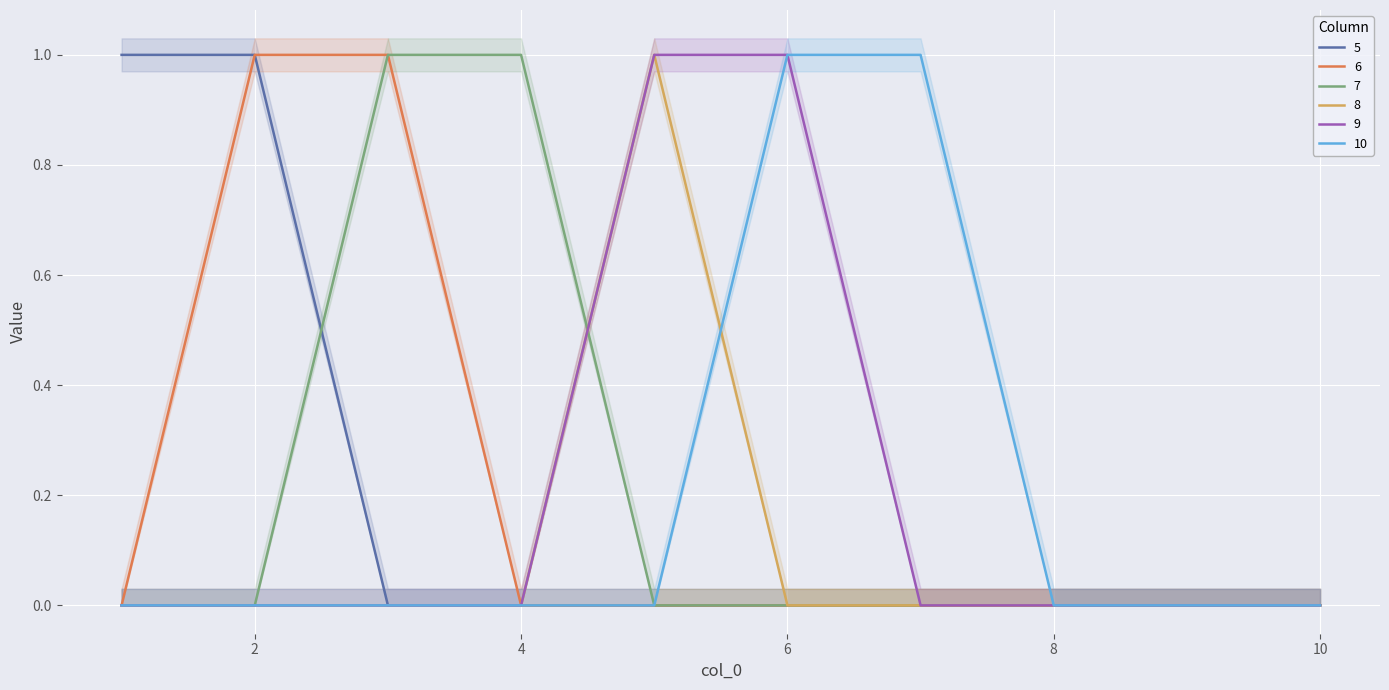

True or false: 10 and 5 cross at least once.

False